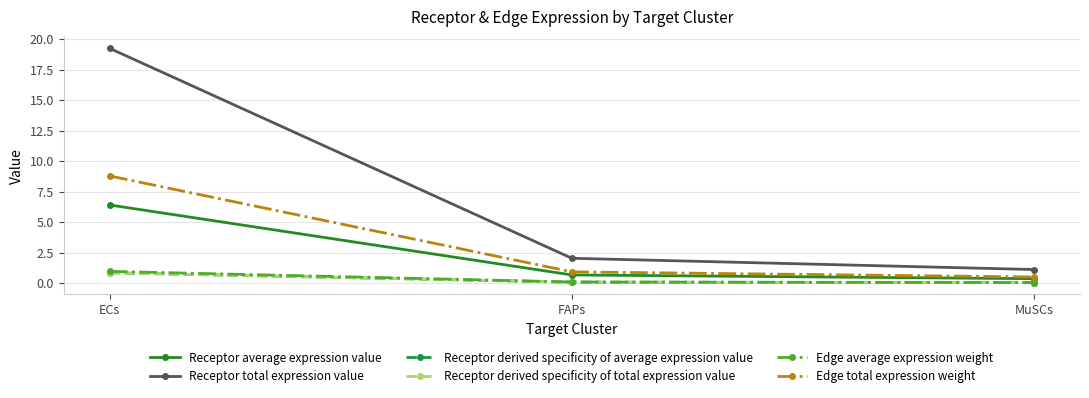

Does the chart have visible grid lines?

Yes